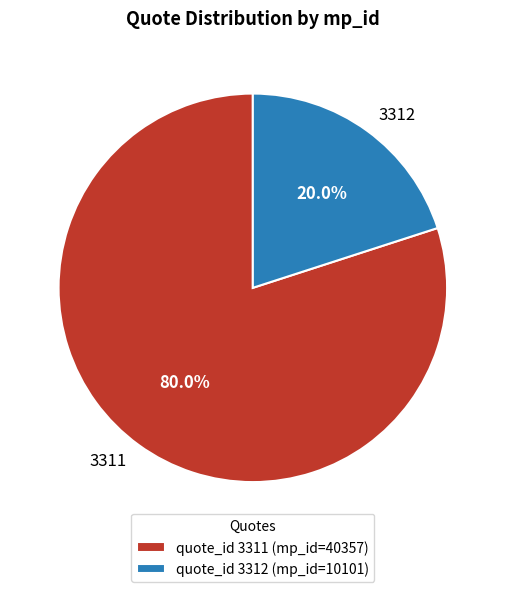

Rank the categories by value from lowest to highest.

3312, 3311